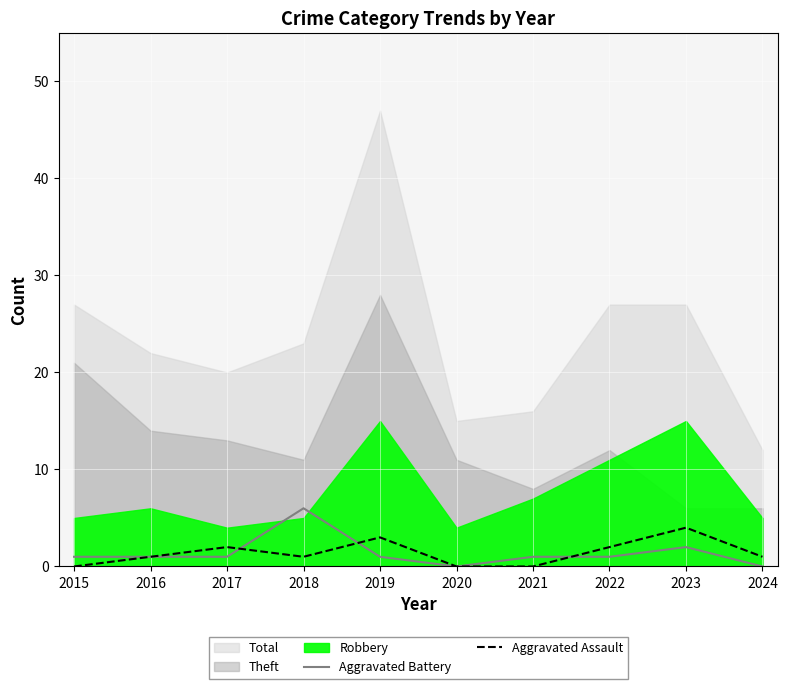

Between 2020 and 2023, which is larger?

2023